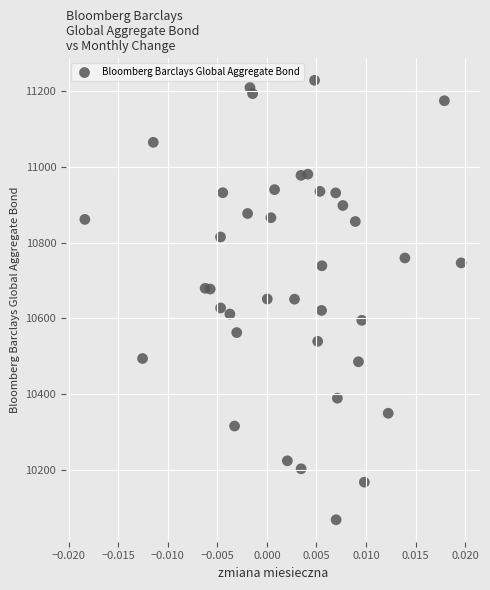

What is the range of Y values (max minus min)?

1157.5